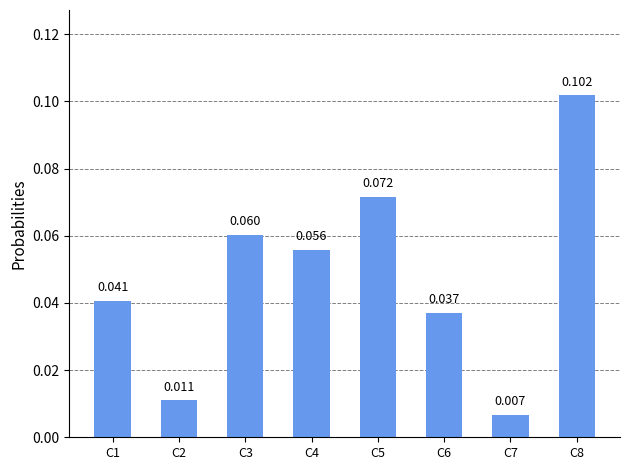

What is the difference between the maximum and second lowest values?

0.1